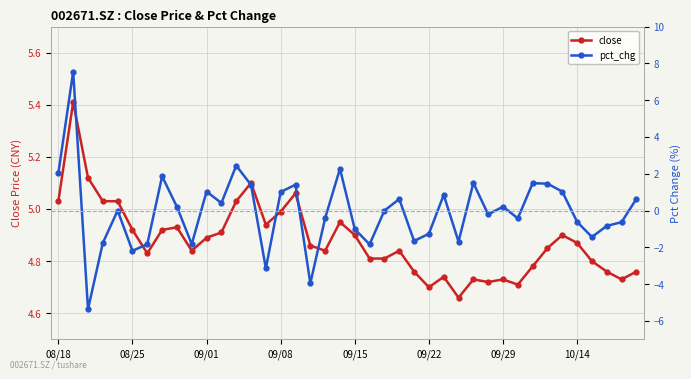

True or false: pct_chg has more than 1 interior local peaks.

True